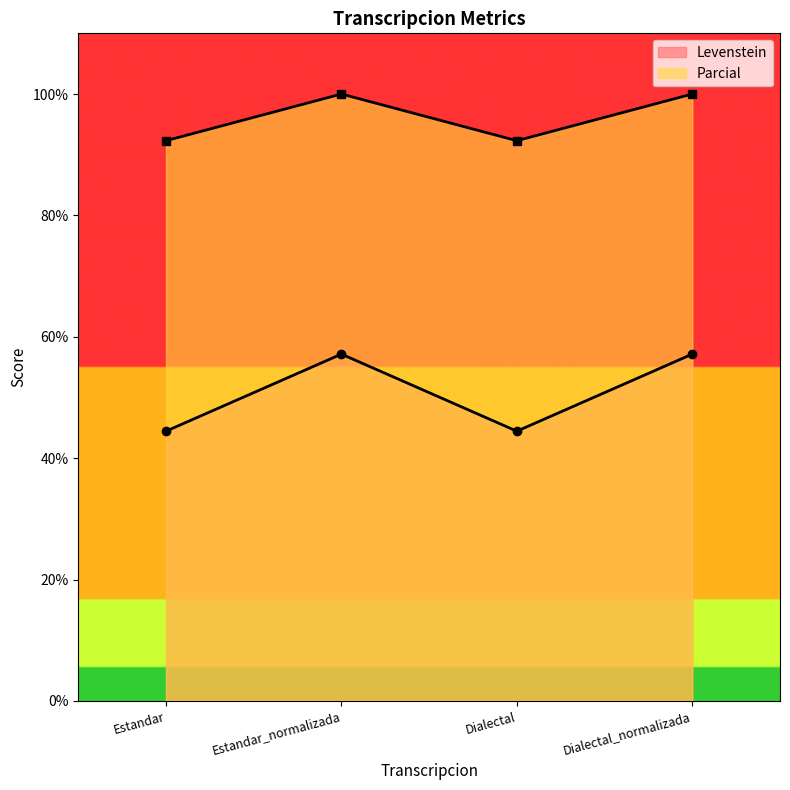

The Parcial series shows 49.6 at Estandar_normalizada. True or false?

False